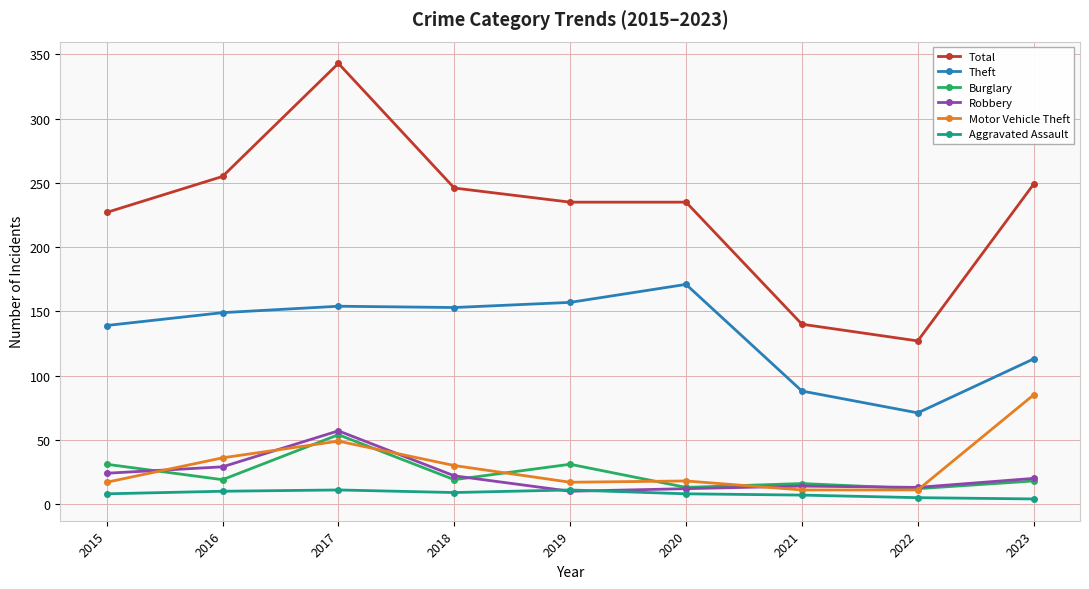

What is the value of the Motor Vehicle Theft point at the 9th from the left?

85